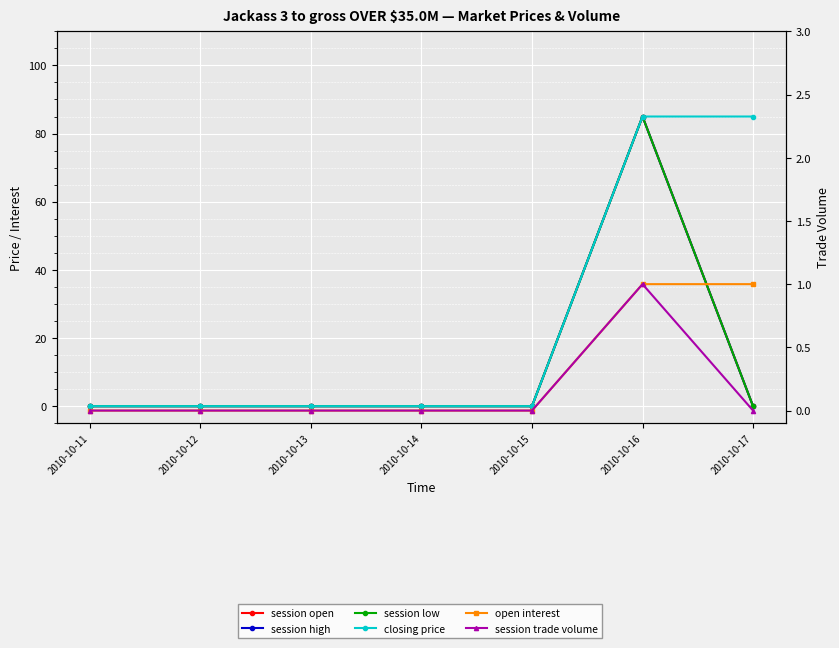

Reading left to right, transcribe all the data shown in this chart.

session open: 0	0	0	0	0	85	0
session high: 0	0	0	0	0	85	0
session low: 0	0	0	0	0	85	0
closing price: 0	0	0	0	0	85	85
open interest: 0	0	0	0	0	1	1
session trade volume: 0	0	0	0	0	1	0